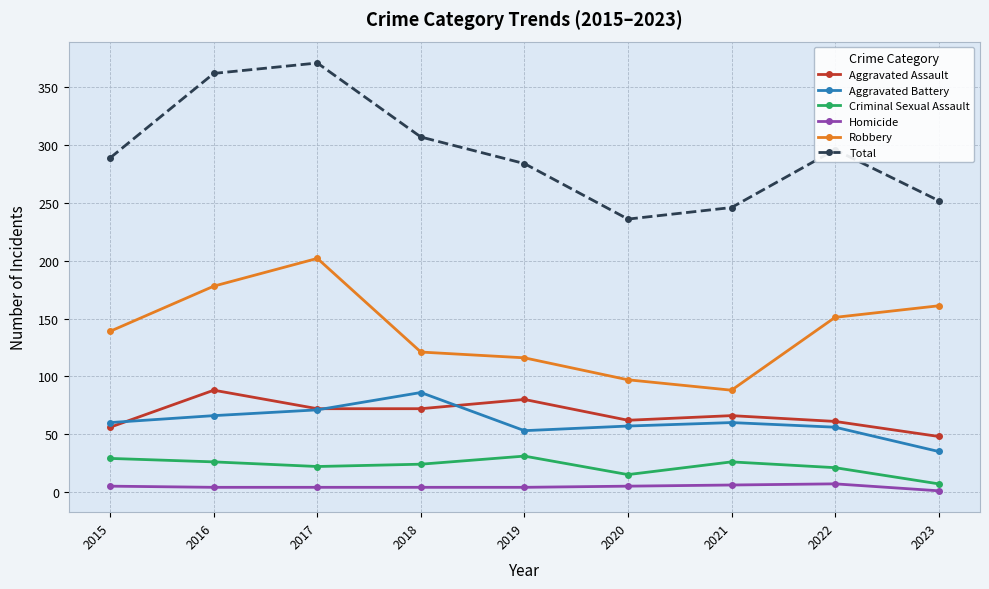

Which category has the highest value in the Aggravated Assault series?

2016